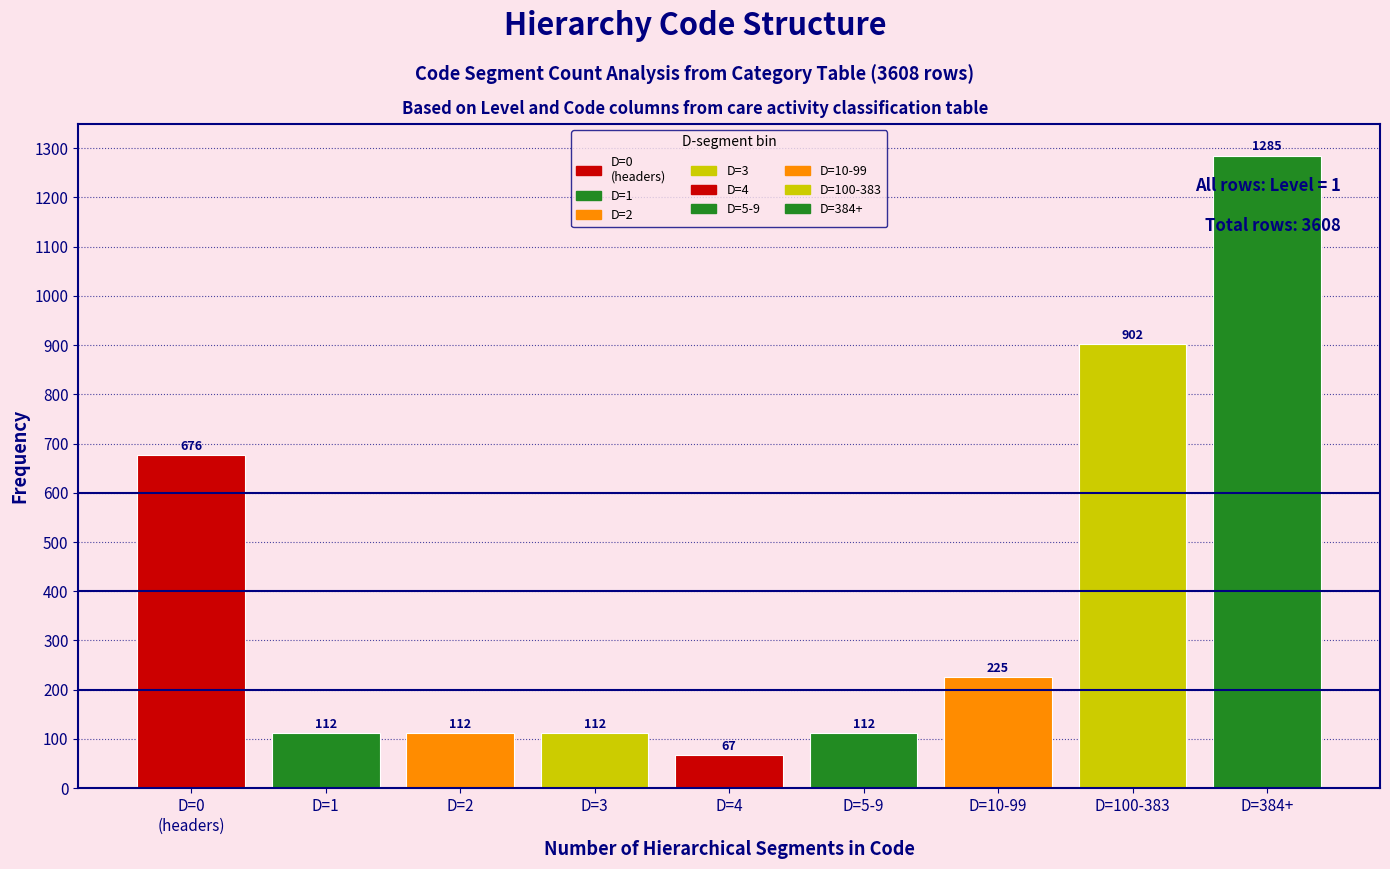

Reading left to right, extract all data points from this chart.

676	112	112	112	67	112	225	902	1285